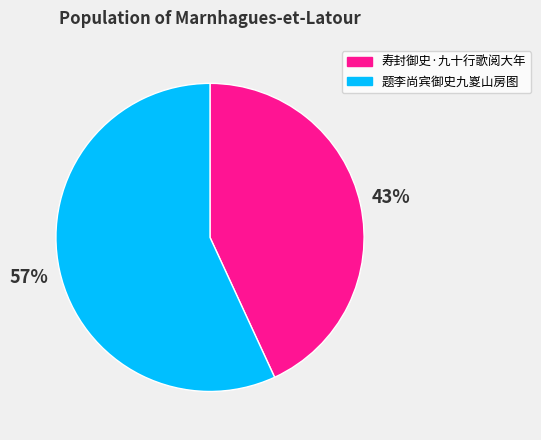

Rank the categories by value from lowest to highest.

寿封御史·九十行歌阅大年, 题李尚宾御史九嵏山房图